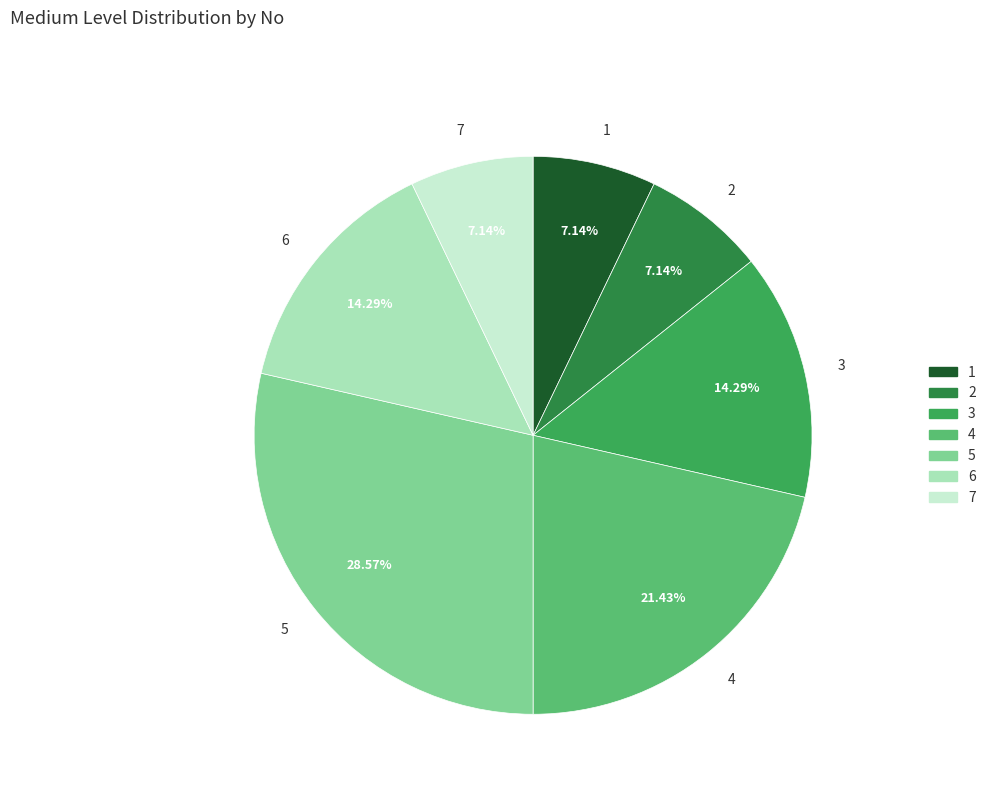

Does any single category account for the majority?

No